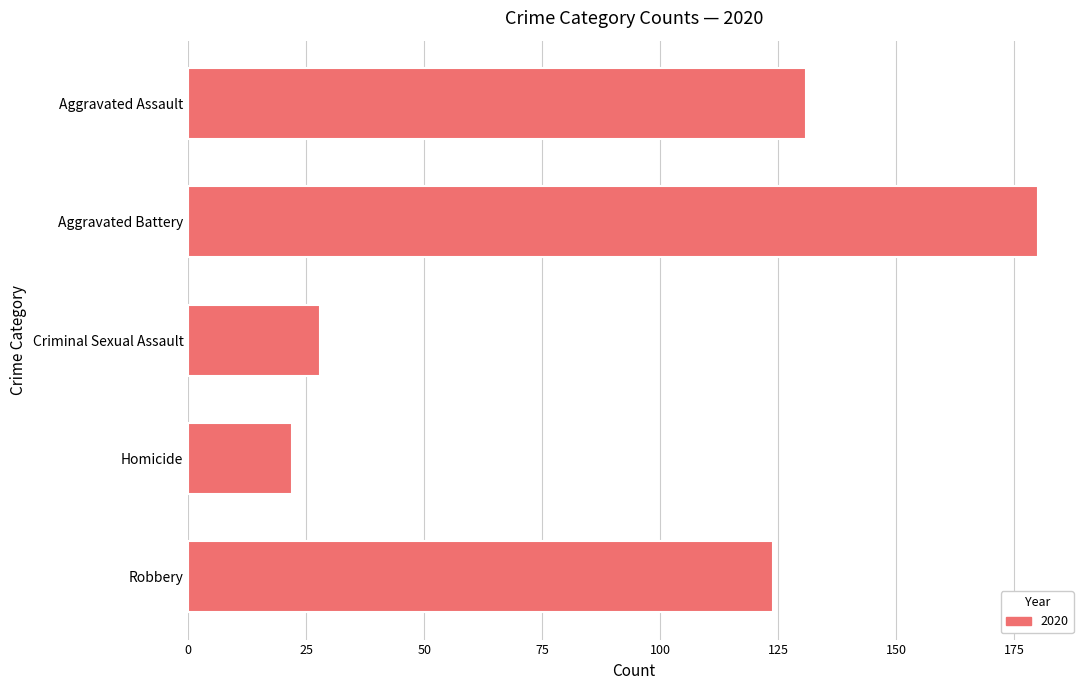

Is it true that the value at Criminal Sexual Assault is 28?

True